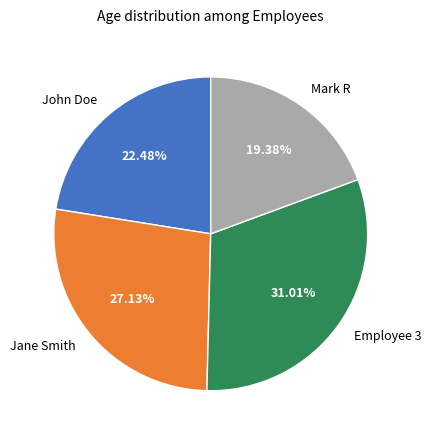

How many segments does this pie chart have?

4